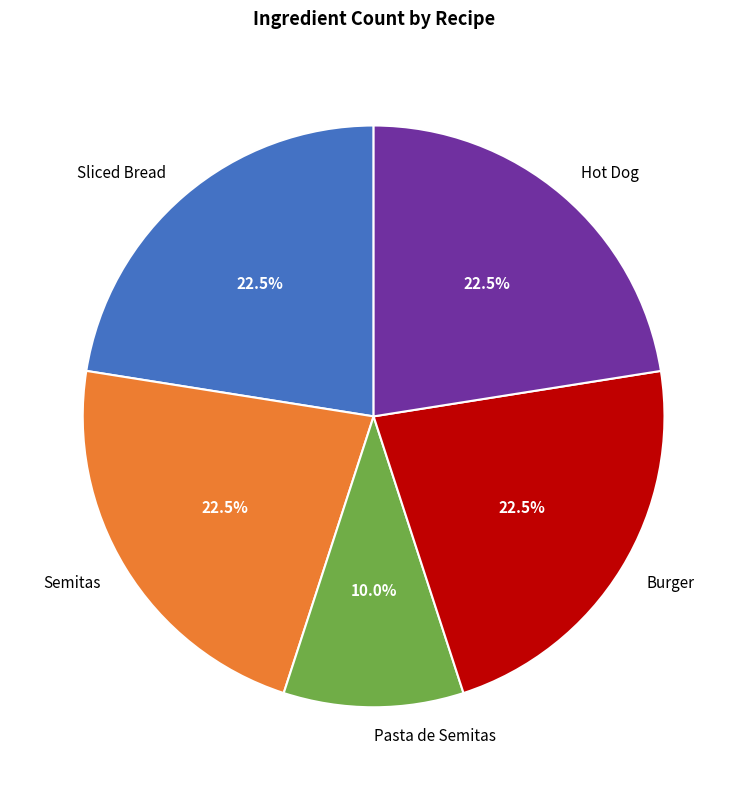

Approximately how many times larger is the value at Burger compared to Pasta de Semitas?

2.2